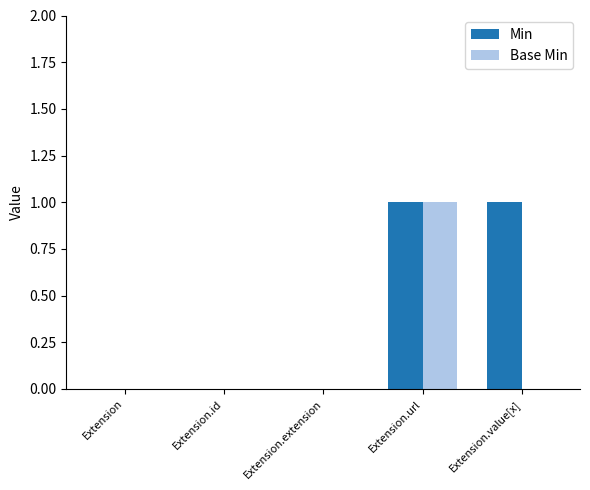

Which series has the largest total across all categories?

Min